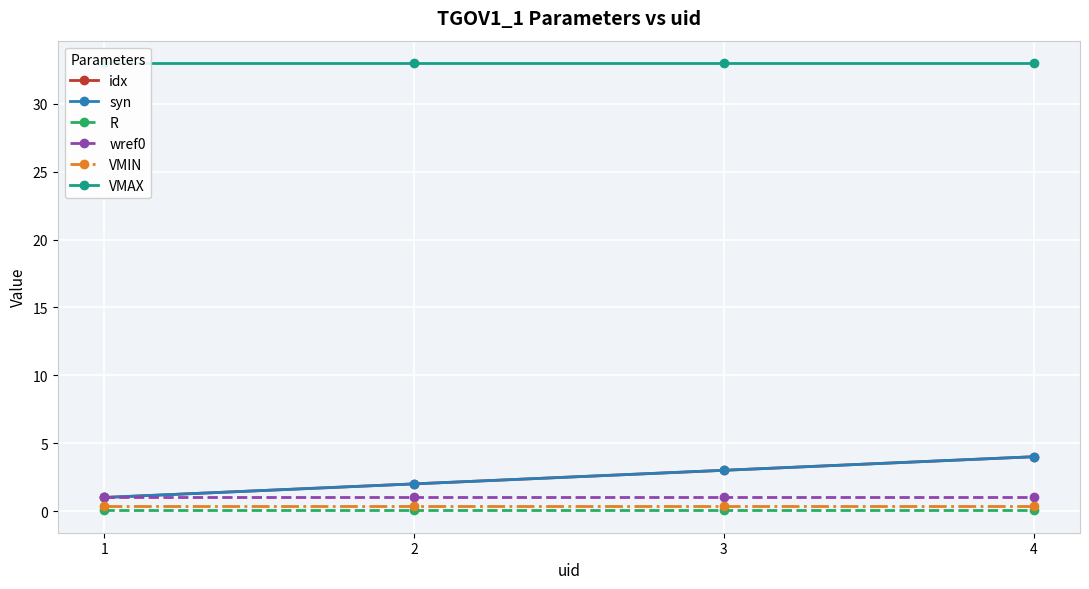

Is the value of idx at 3 greater than the value of R at 1?

Yes